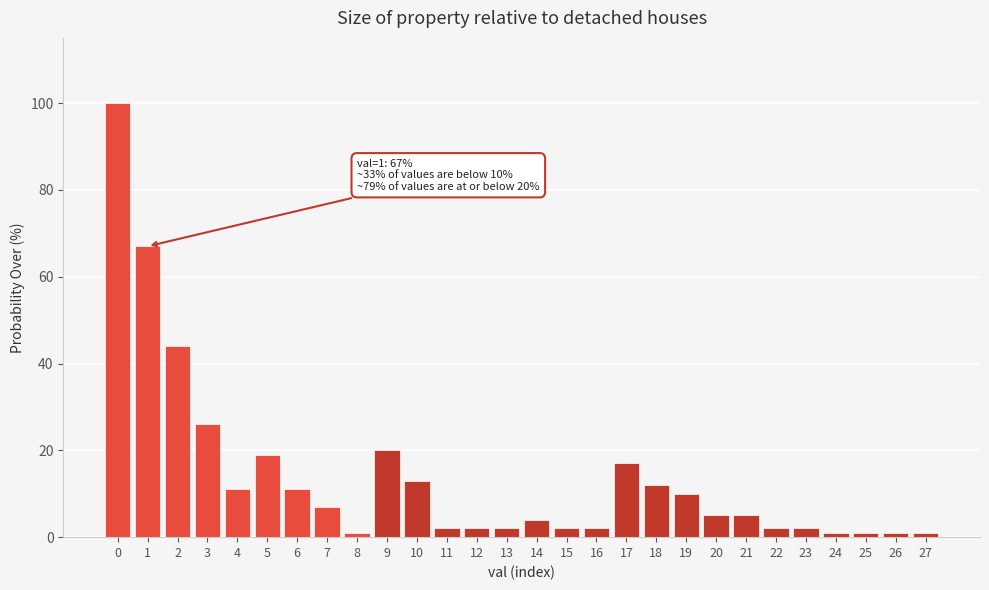

Reading right to left, list all the values displayed in this chart.

1	1	1	1	2	2	5	5	10	12	17	2	2	4	2	2	2	13	20	1	7	11	19	11	26	44	67	100